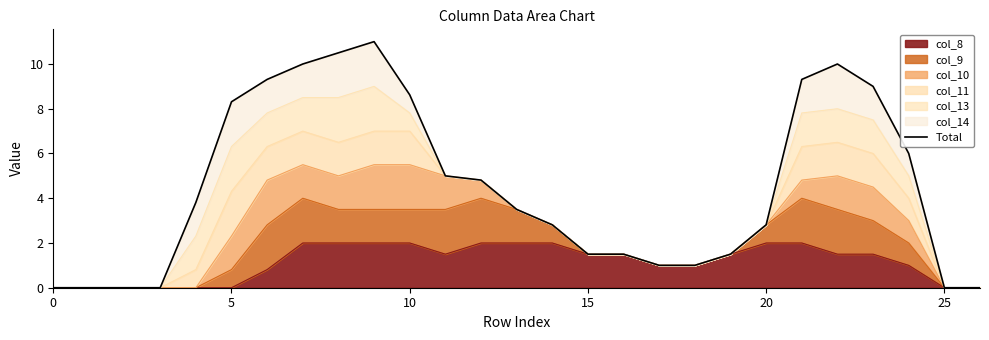

What is the highest value of the col_8 series?

2.0